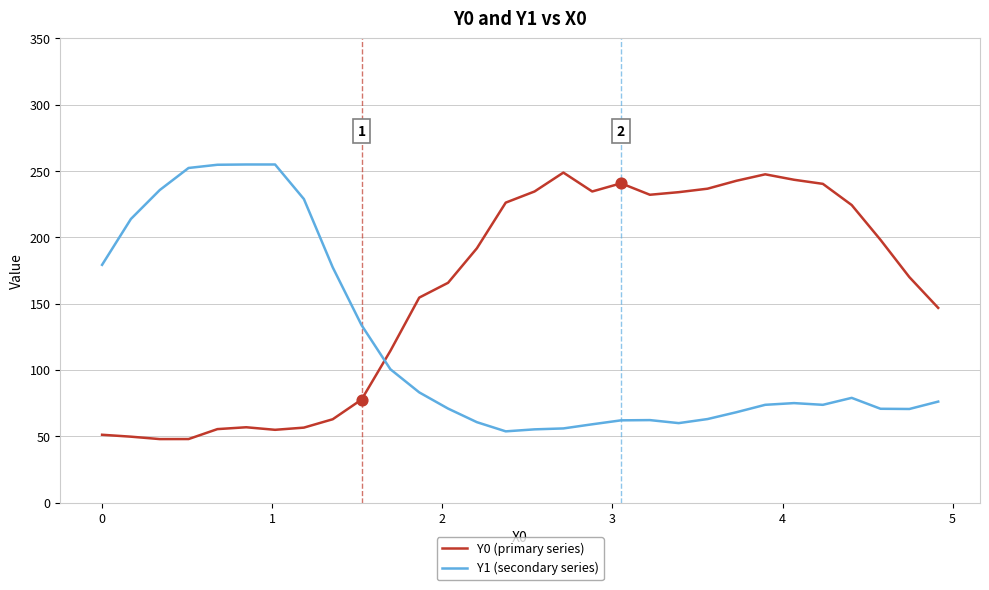

Which series has the largest total across all categories?

Y0 (primary series)